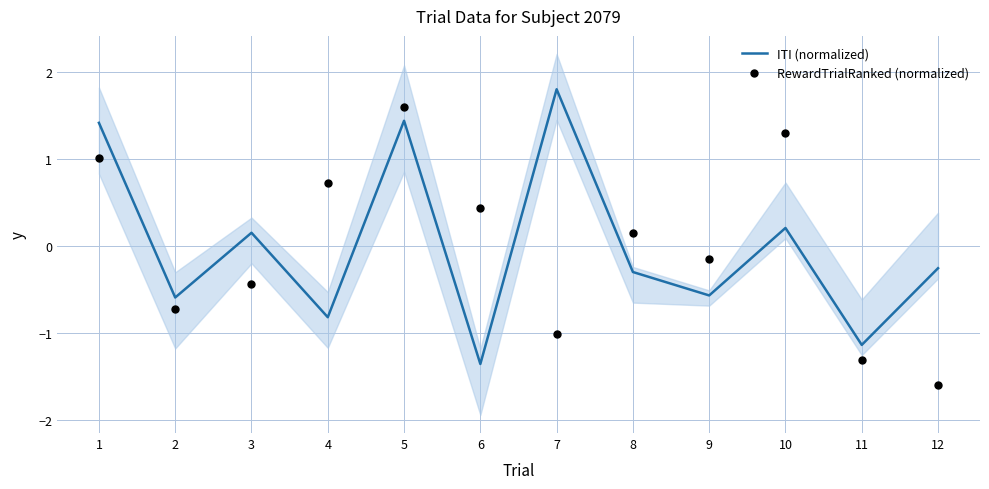

What is the total value across all series at 11?

-2.4